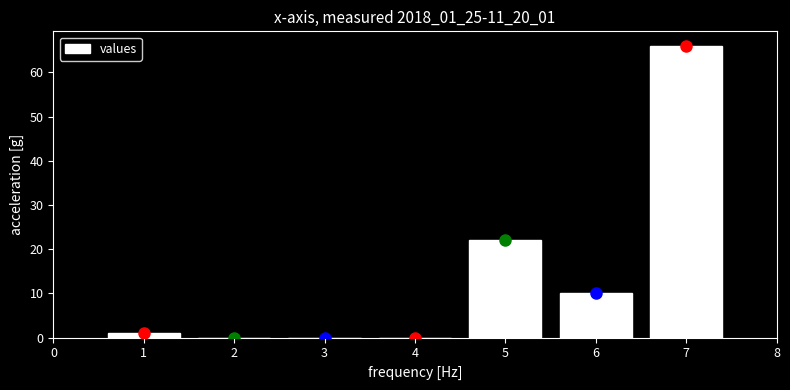

Over which range of the x-axis is the bar tallest?

6.5 to 7.5